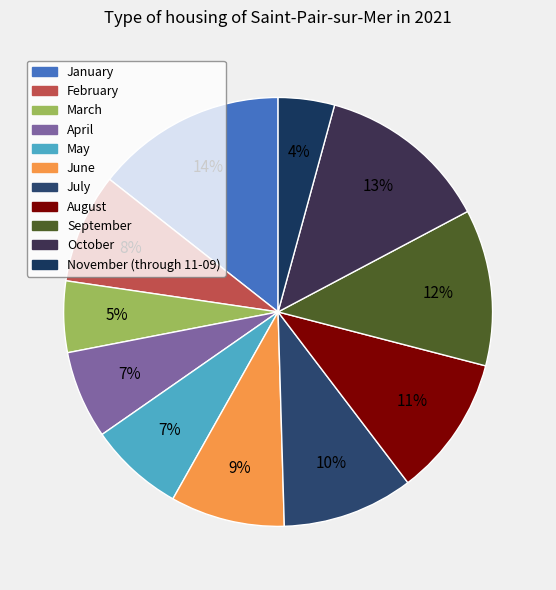

To the nearest percent, what is the combined percentage of May and November (through 11-09)?

11%